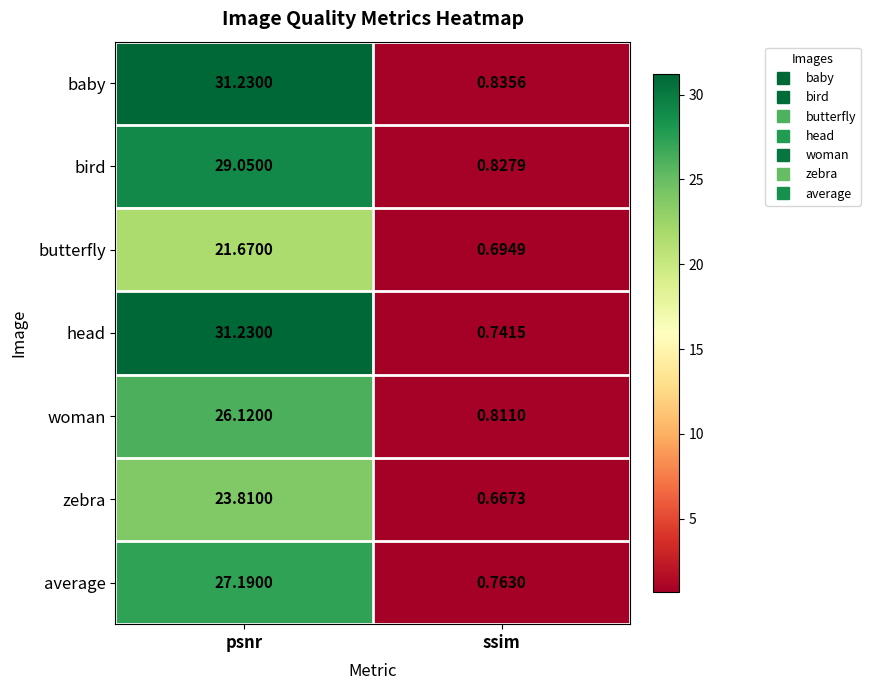

Which label corresponds to the smallest value in the chart?

ssim